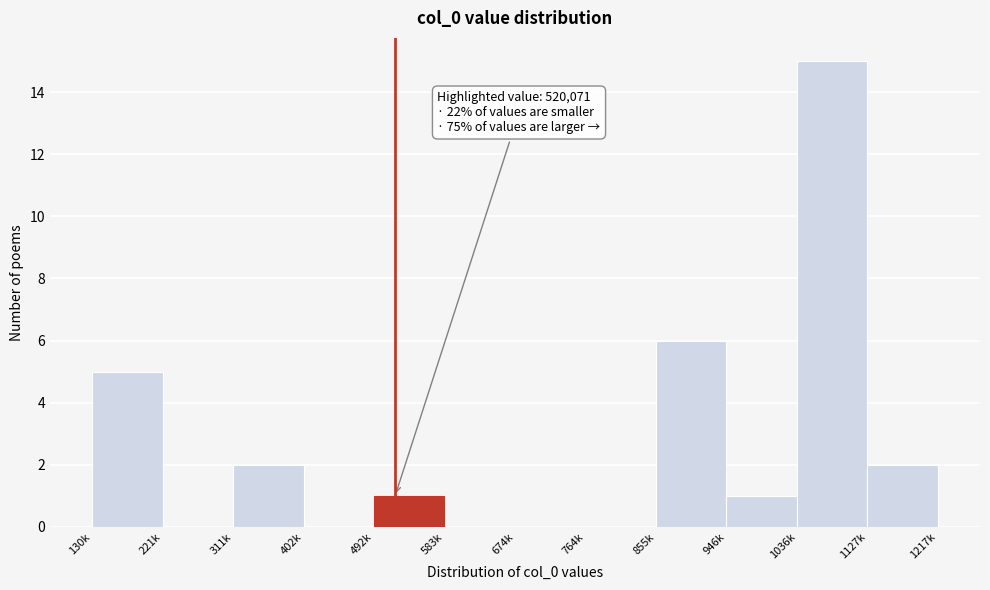

Reading right to left, what are all the values shown in this chart?

1127k=2	1036k=15	946k=1	855k=6	764k=0	674k=0	583k=0	492k=1	402k=0	311k=2	221k=0	130k=5